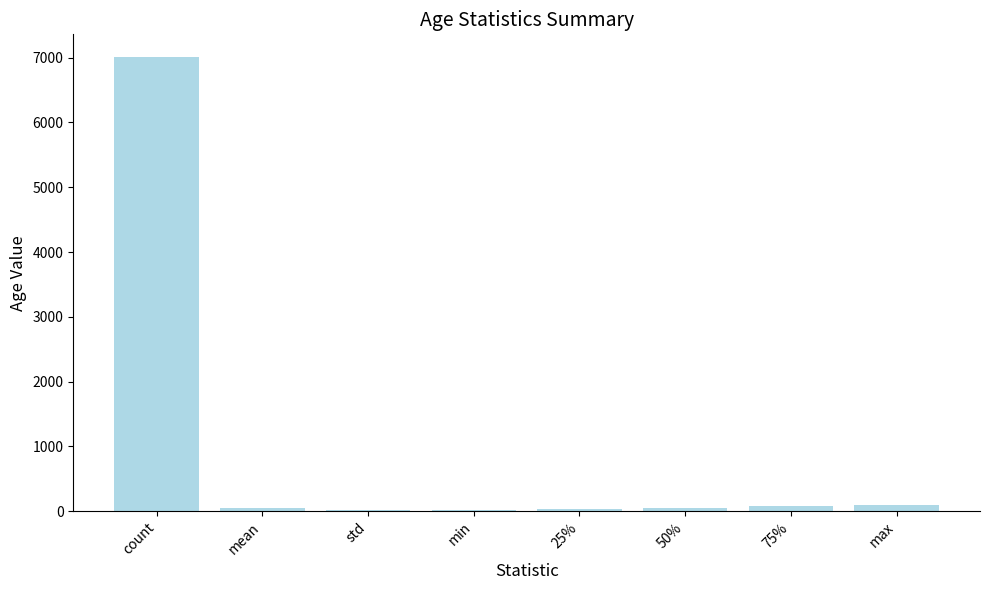

What is the greatest value displayed?

7010.0